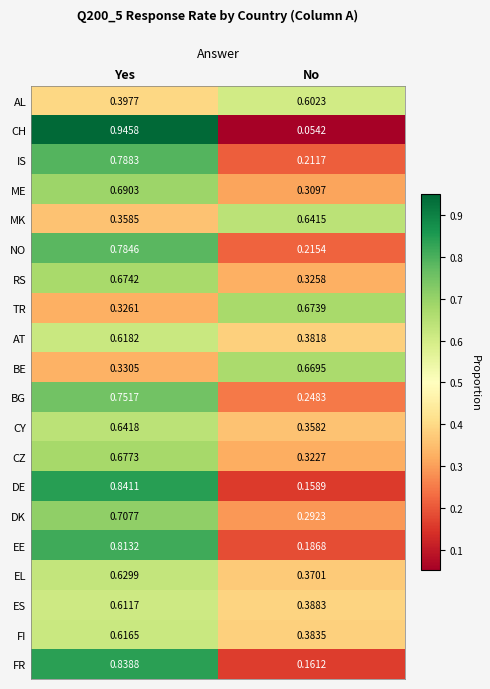

At which category does the chart reach its minimum across all series?

No